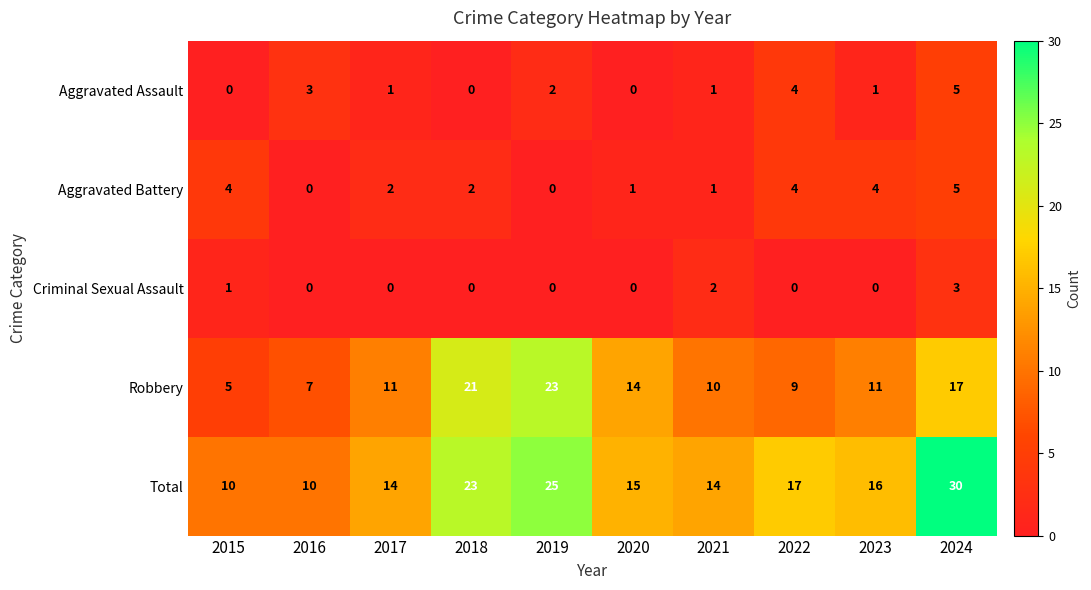

What is the approximate value of Total at 2023?

16